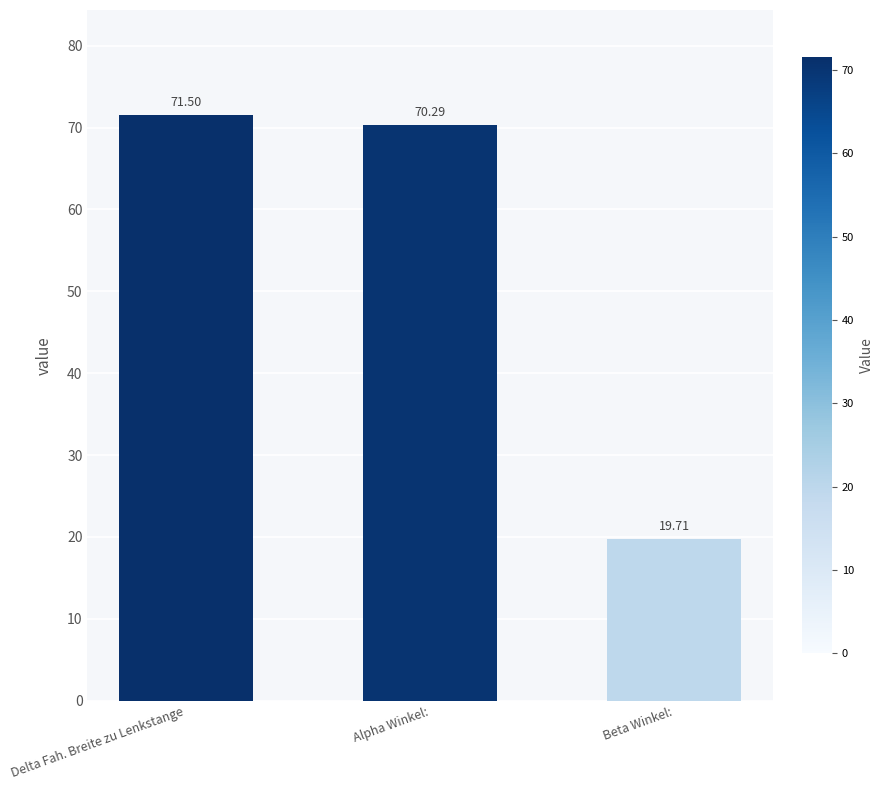

Which has a higher value, Beta Winkel: or Alpha Winkel:?

Alpha Winkel: